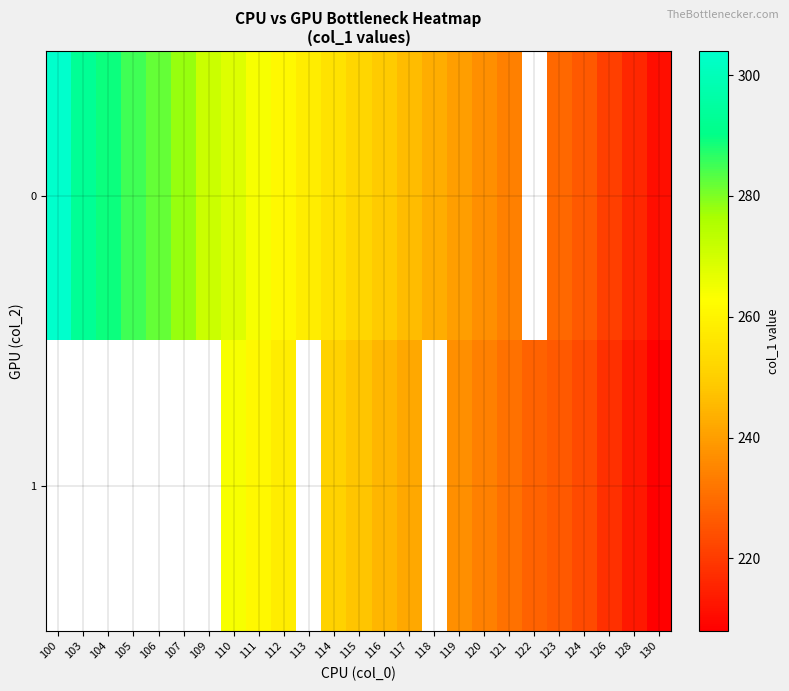

What is the sum of the 0 values at 124 and 126?

447.0